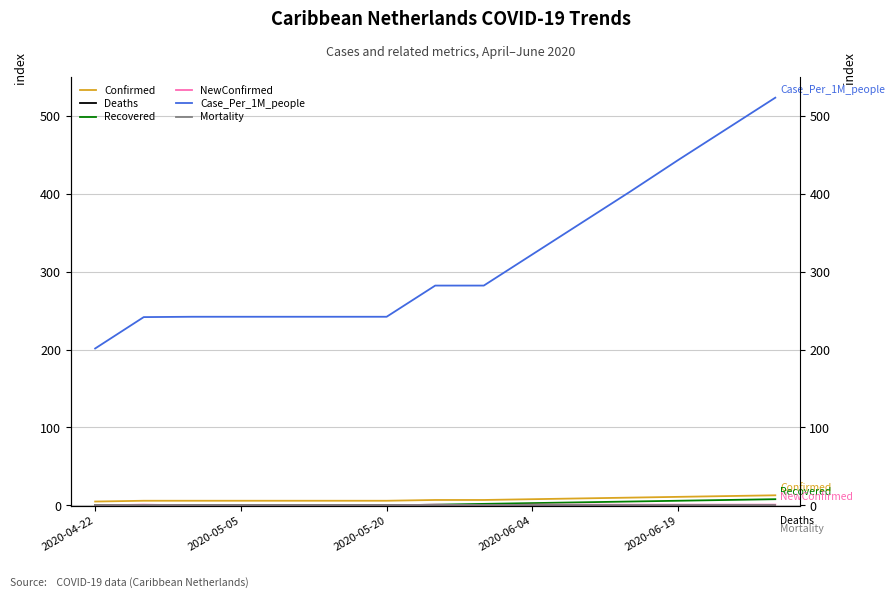

Is this an area chart (filled region under the line)?

No